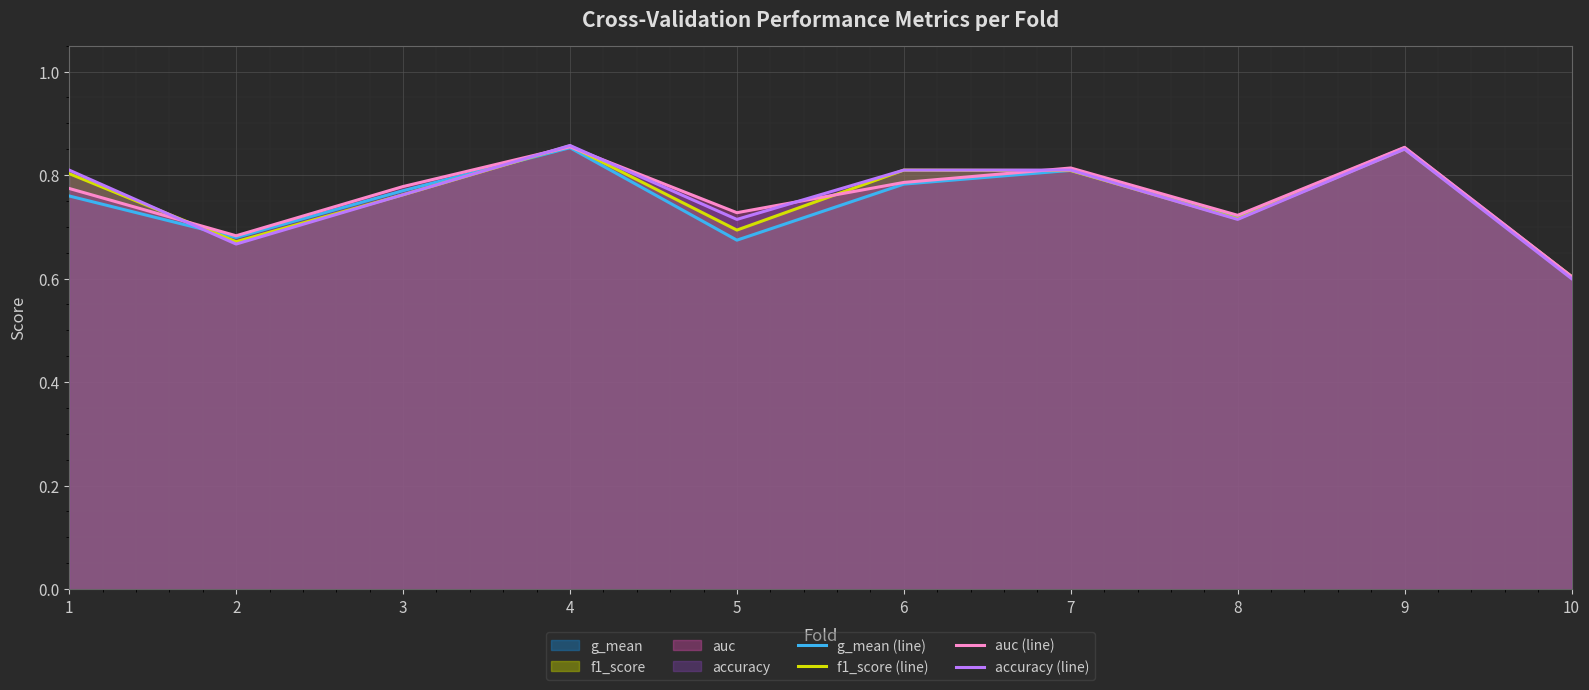

True or false: g_mean (line) has a value of 0.8 at 6.

True